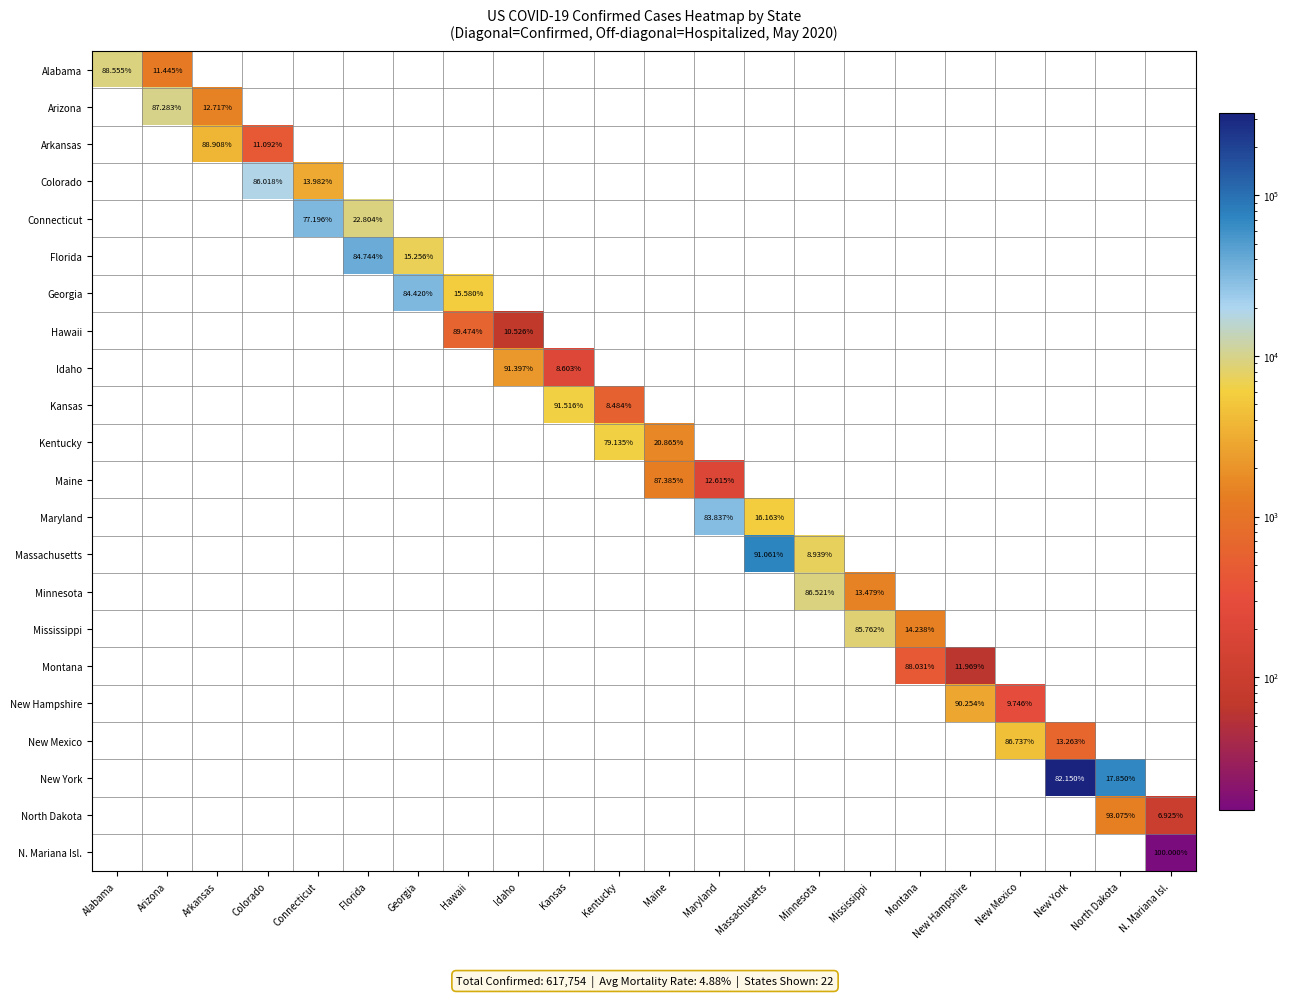

Which label corresponds to the smallest value in the chart?

Arkansas